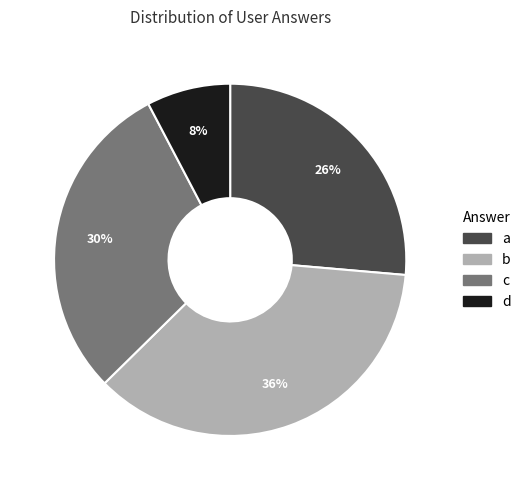

The a slice represents 26% of the pie. True or false?

True